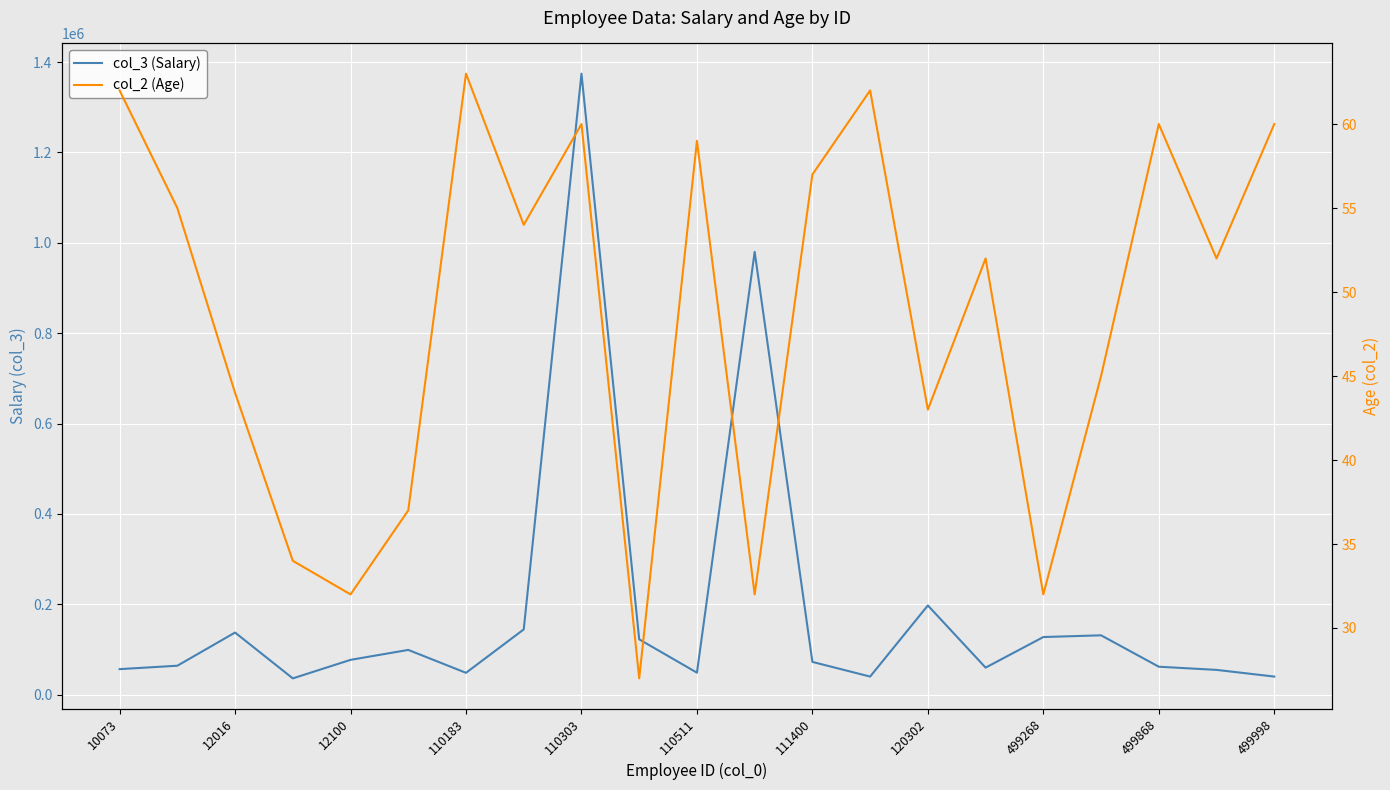

True or false: col_2 (Age) and col_3 (Salary) cross at least once.

False